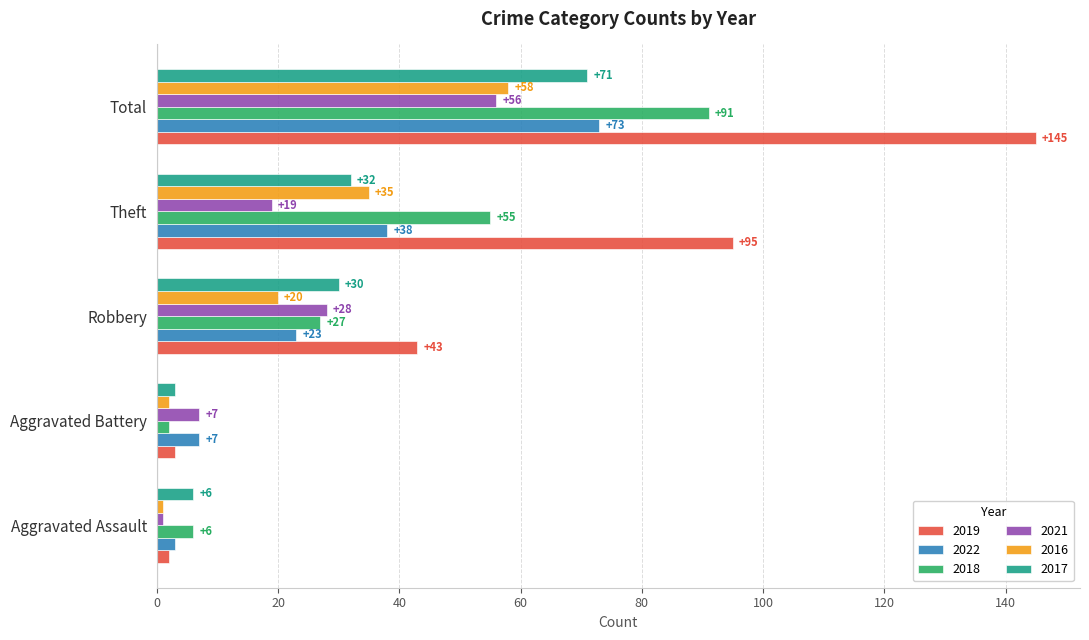

True or false: 2016 has a value of 2 at Aggravated Battery.

True